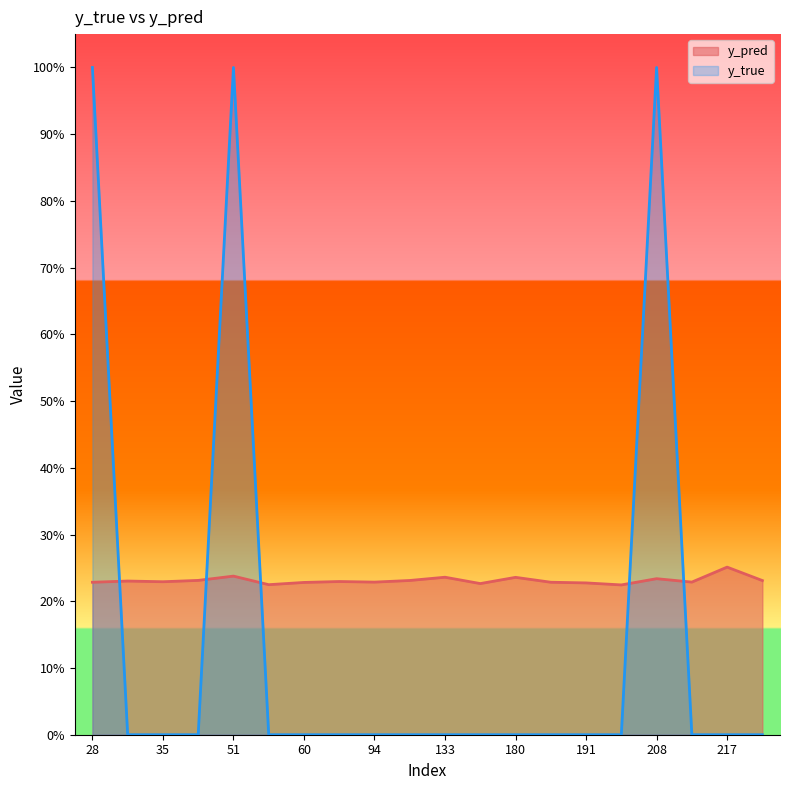

Is it true that y_true equals 0.0 at 111?

True